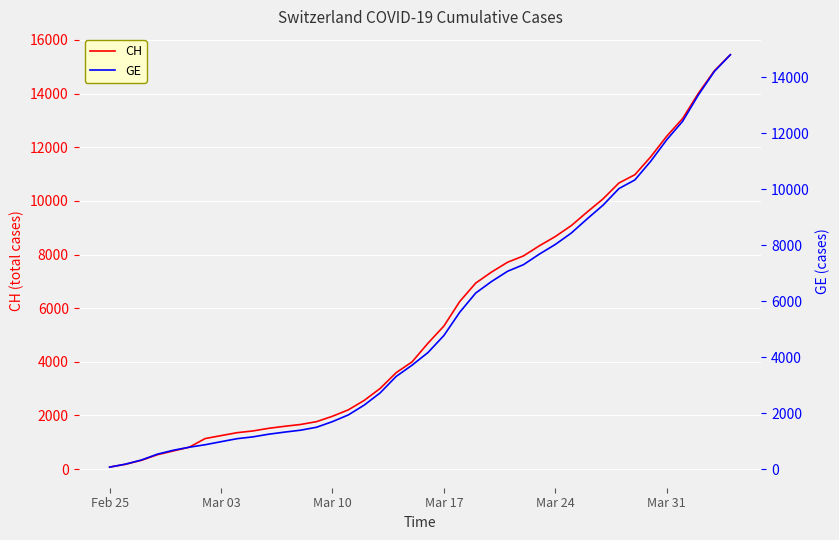

At which label does CH first exceed 4692?

Mar 17